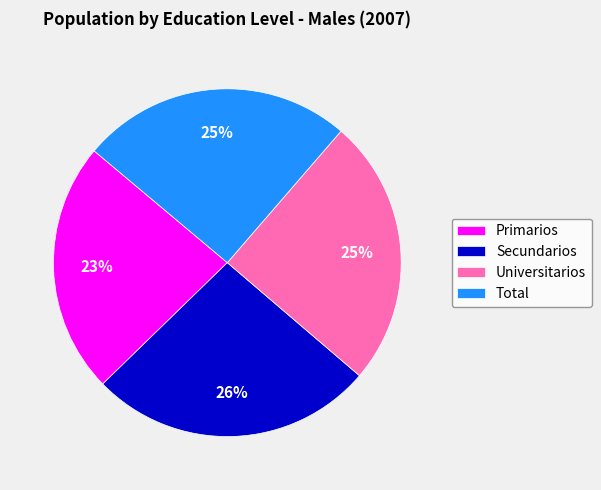

Count the number of slices in the pie.

4